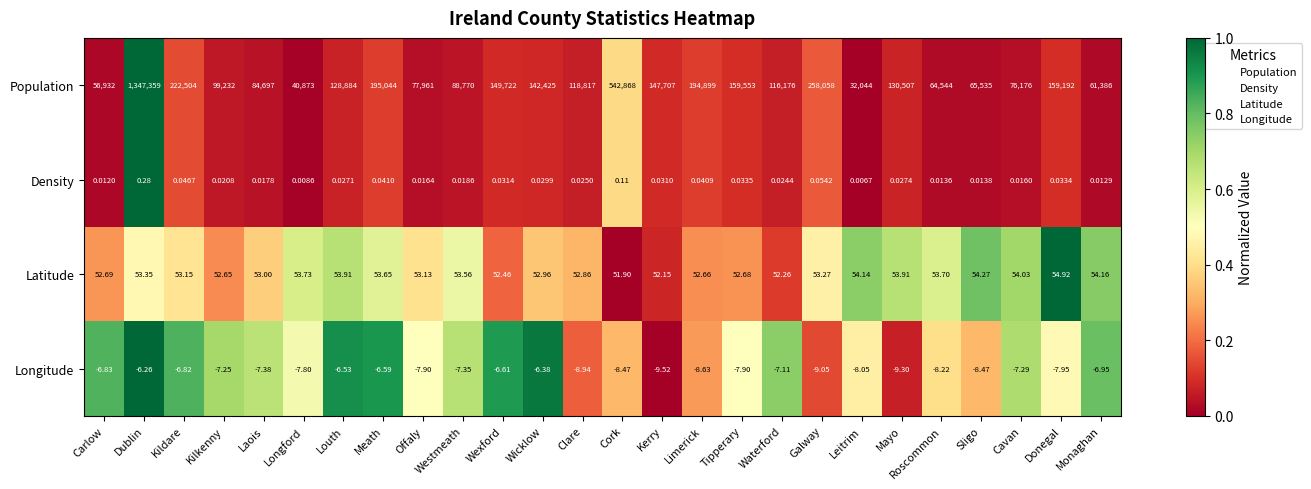

How many series are shown in this chart?

4